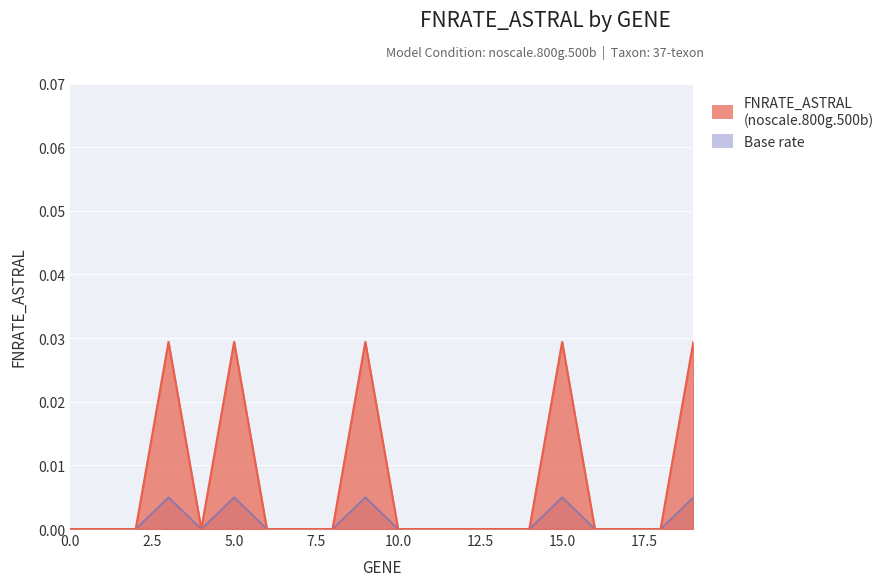

Count the values in the range 0 to 1.

20